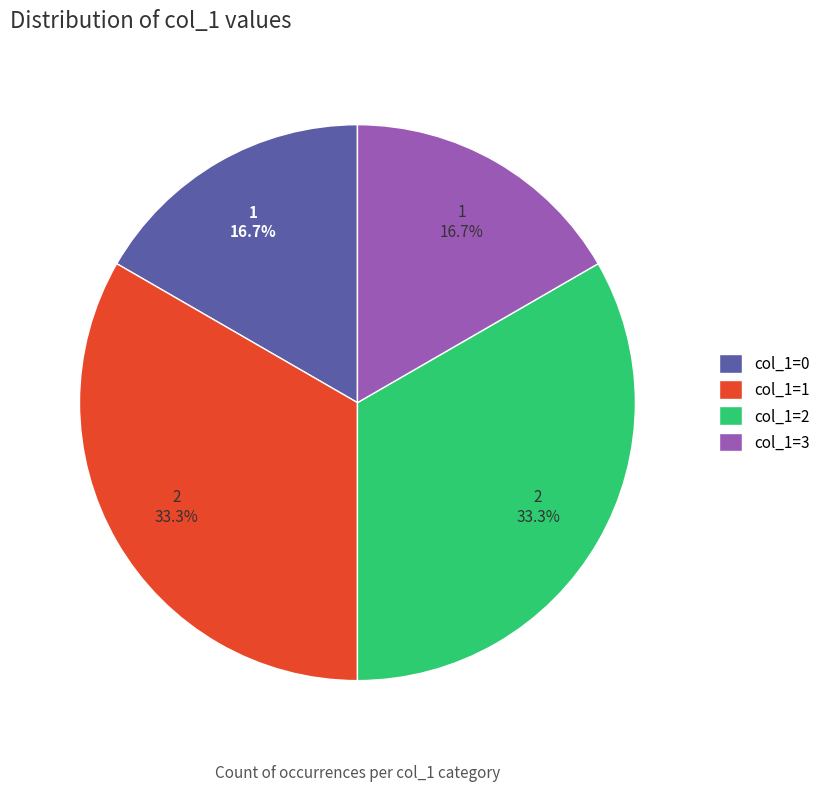

What percentage is the col_1=3 slice, to the nearest percent?

17%